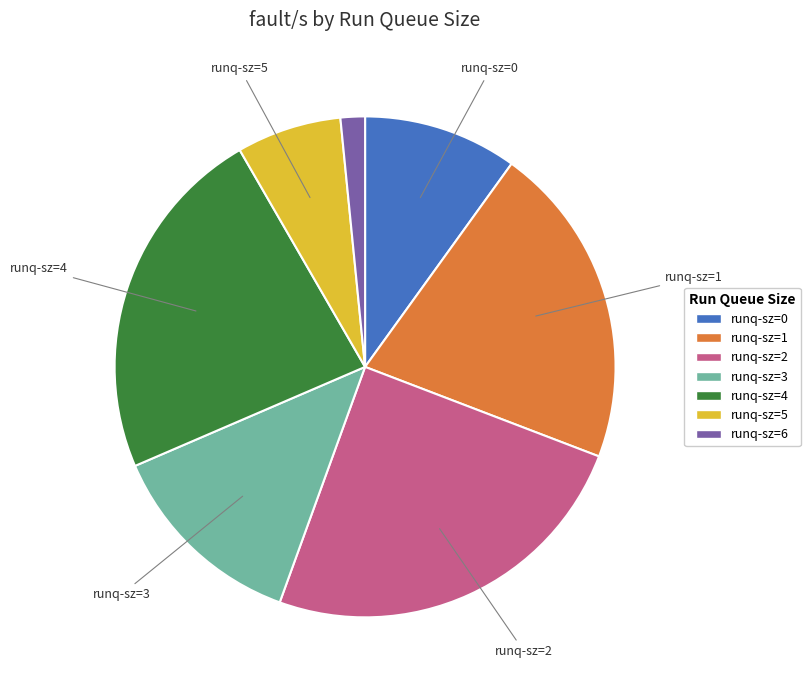

Does any single category account for the majority?

No